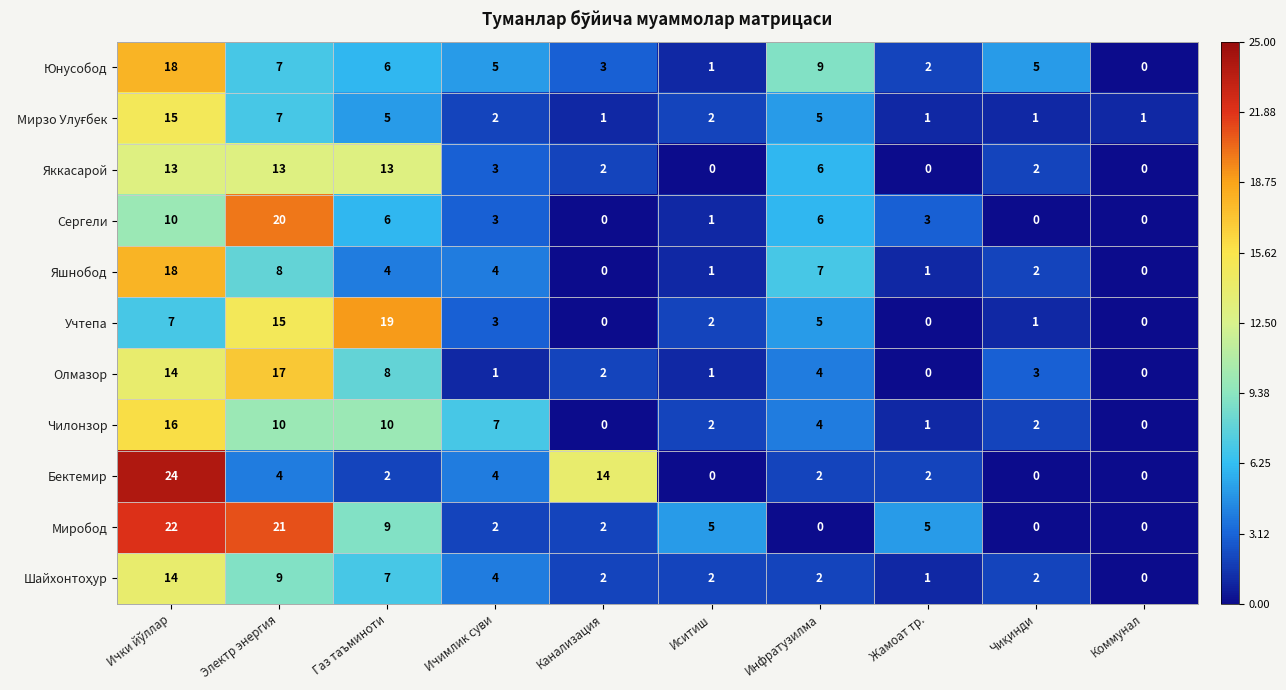

Where is Бектемир nearest to the value 12?

Канализация